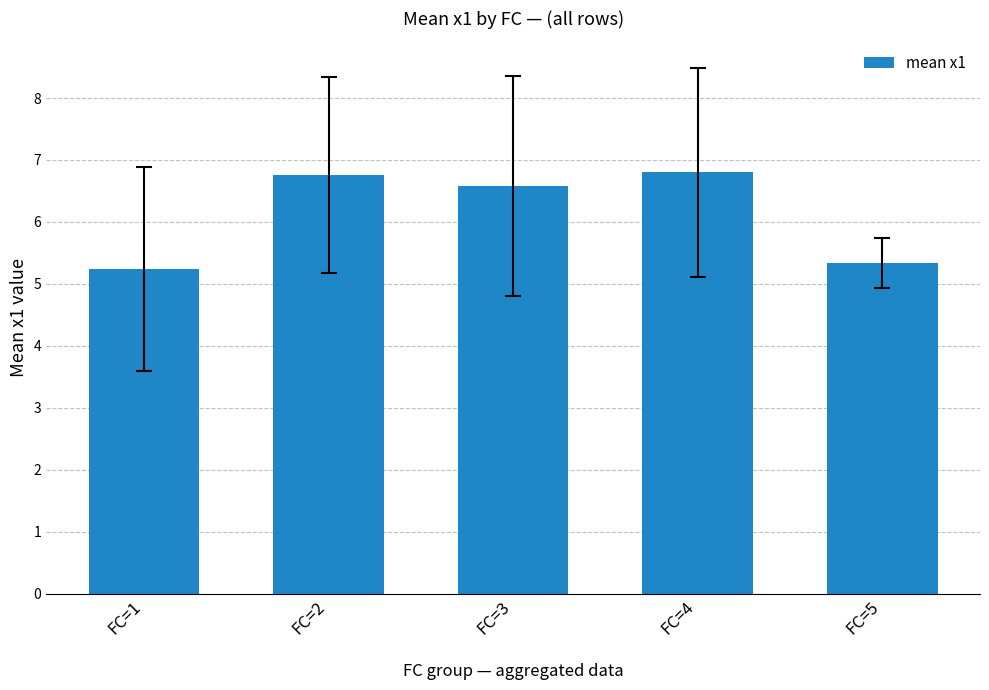

What is the ratio of the value at FC=1 to the value at FC=4?

0.8